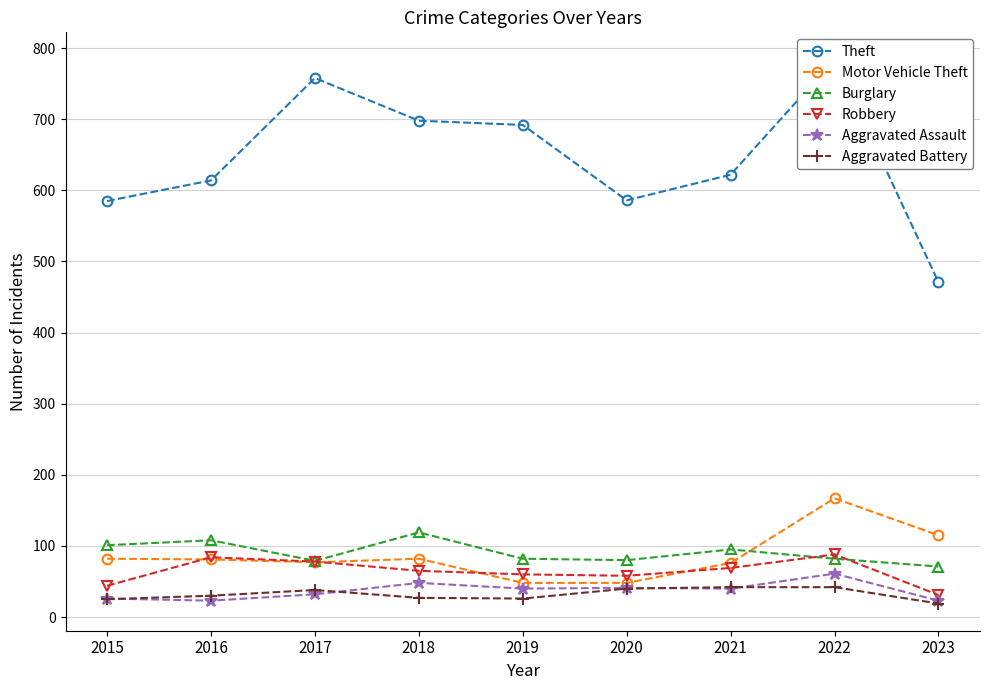

What is the difference between the highest and lowest values at 2018?

671